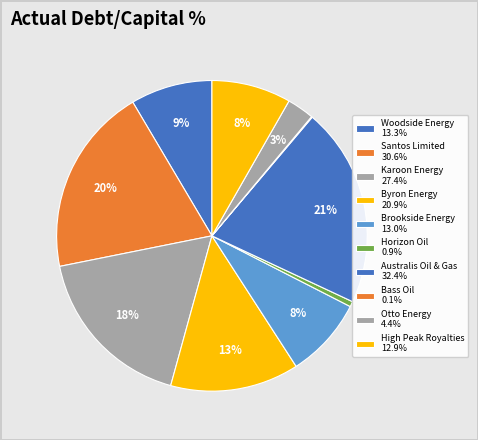

True or false: Australis Oil & Gas accounts for 9% of the total.

False